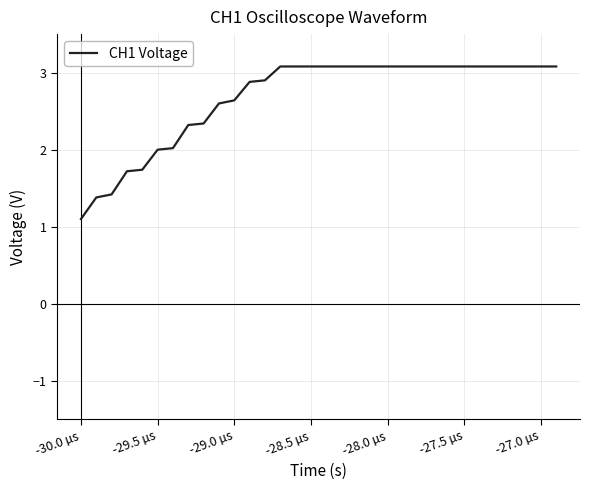

Does the chart have visible grid lines?

Yes